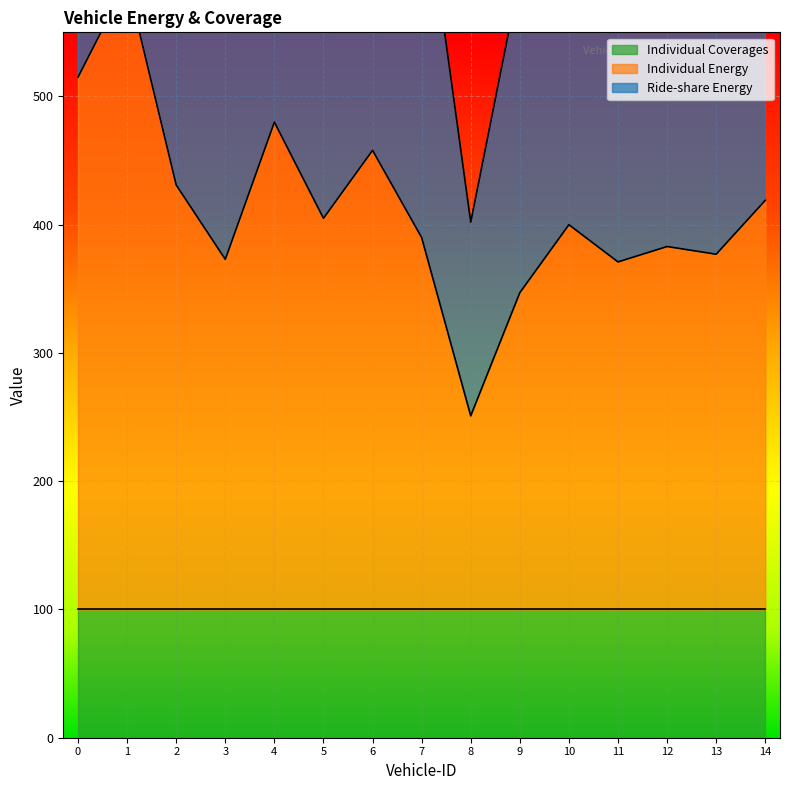

True or false: Individual Energy and Ride-share Energy intersect in this chart.

False